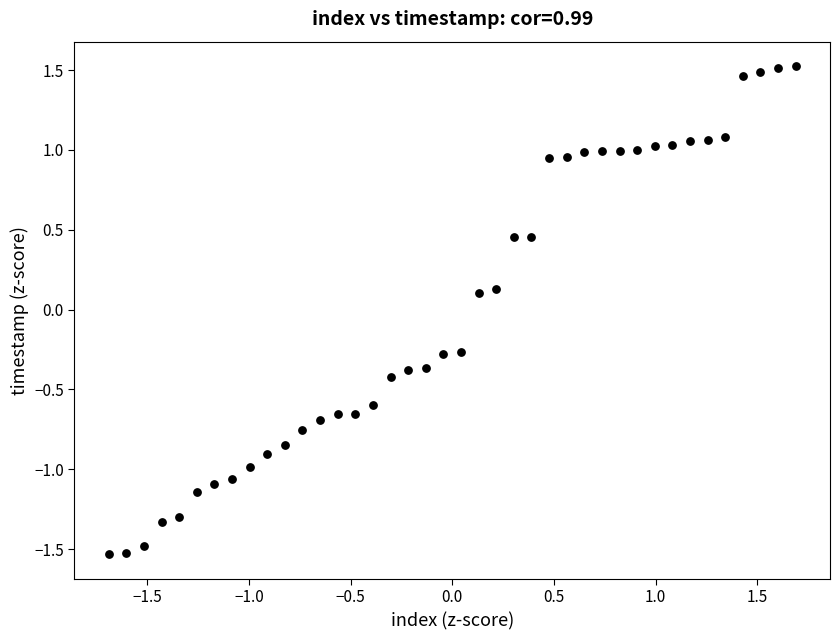

What is the range of Y values (max minus min)?

3.1